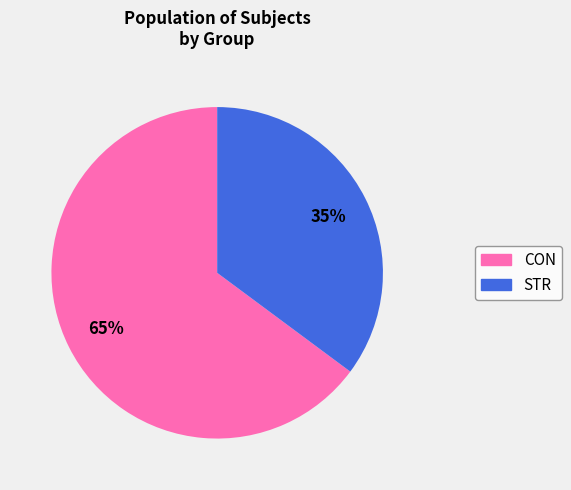

Between CON and STR, which is larger?

CON